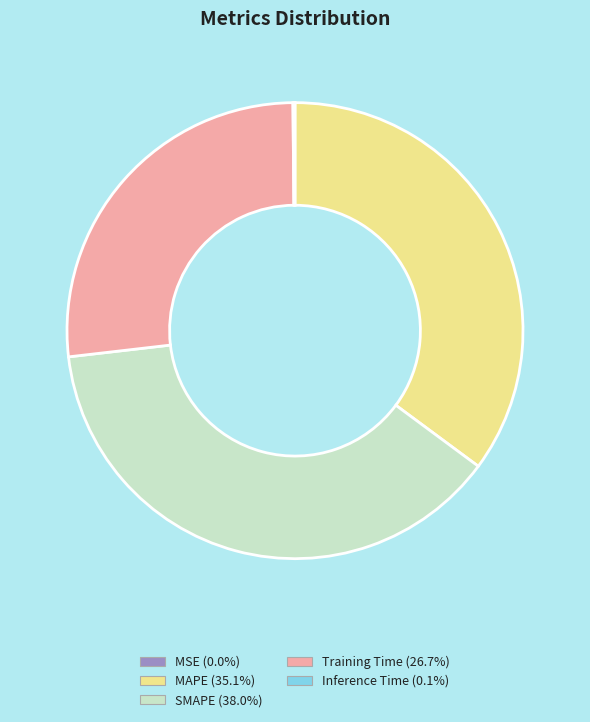

What is the largest slice in the pie chart?

SMAPE